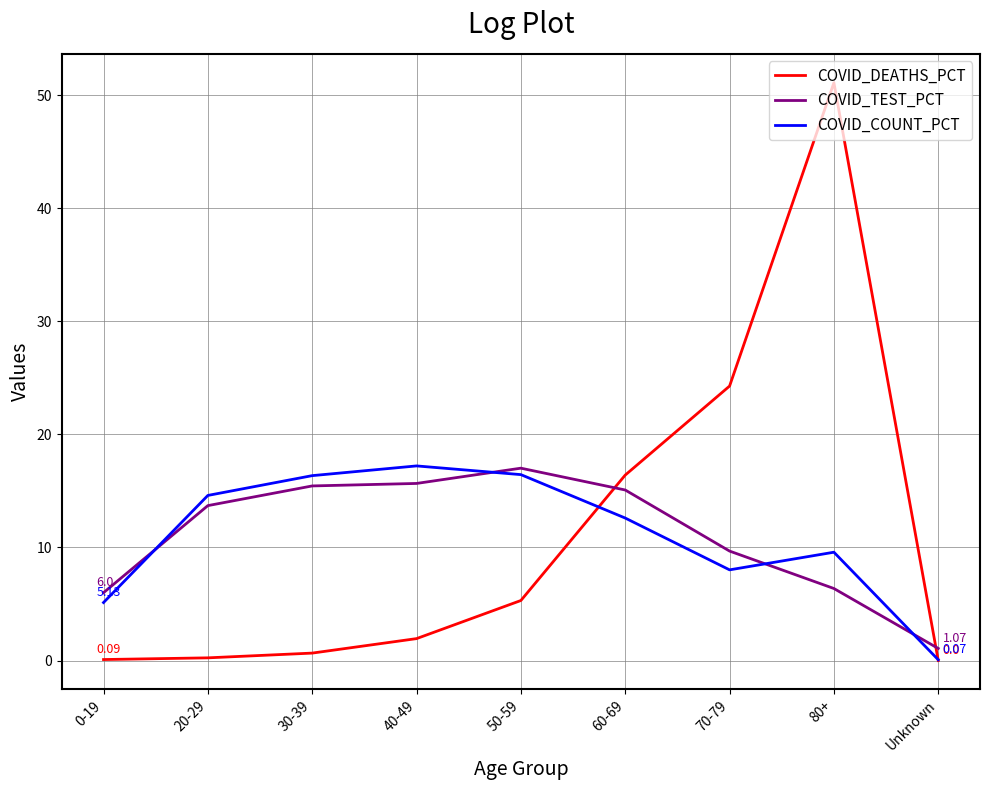

What is the sum of the COVID_DEATHS_PCT values at 80+ and Unknown?

51.1